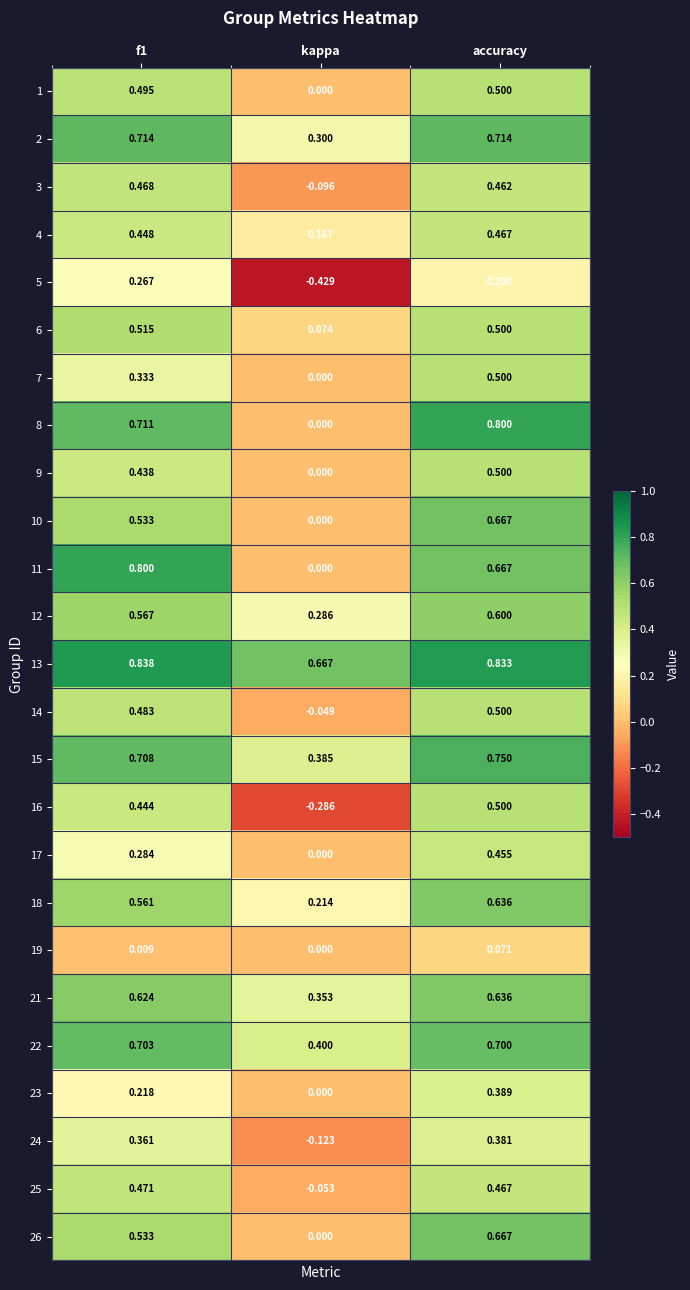

At which category is the sum across all series the highest?

accuracy